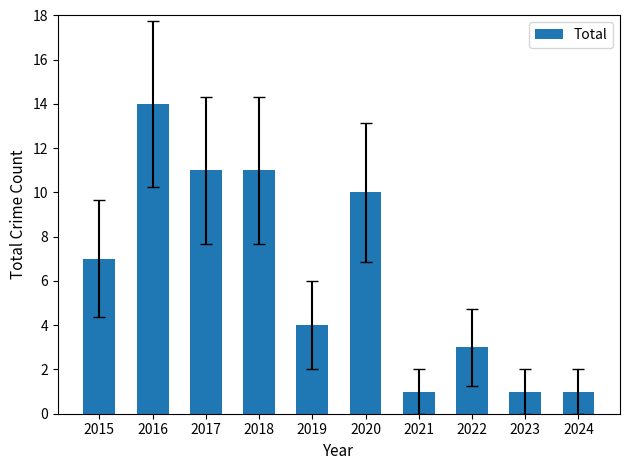

What is the sum of all values?

63